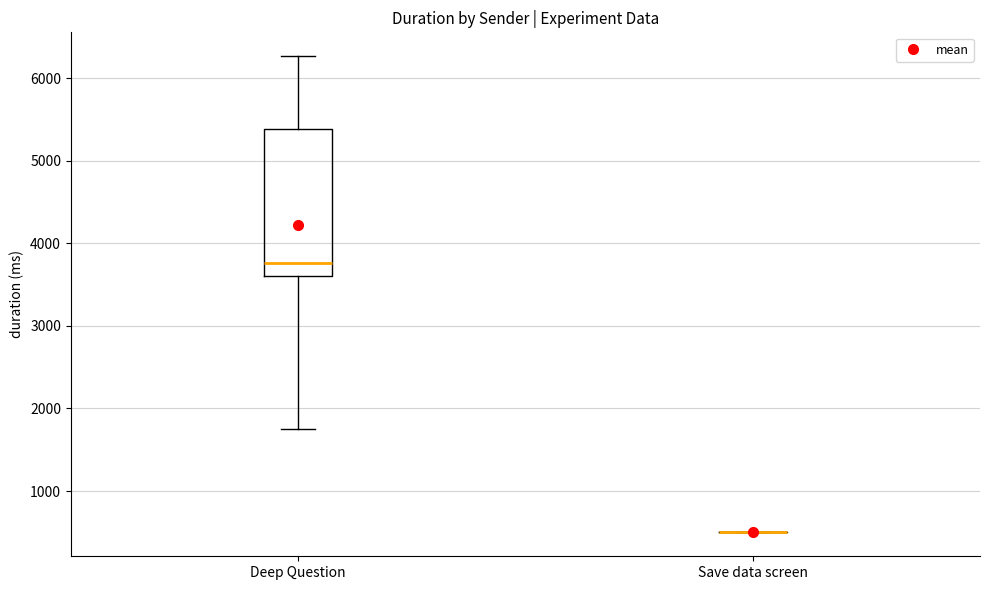

Reading left to right, read every box against the y-axis: the position of its median line, the range the box covers, and the ends of its whiskers. The values are not printed on the chart, so give them approximately, as read against the axis.

Deep Question: median 3800, box 3600 to 5400, whiskers 1800 to 6300
Save data screen: box collapsed to a line at 500, whiskers 500 to 500